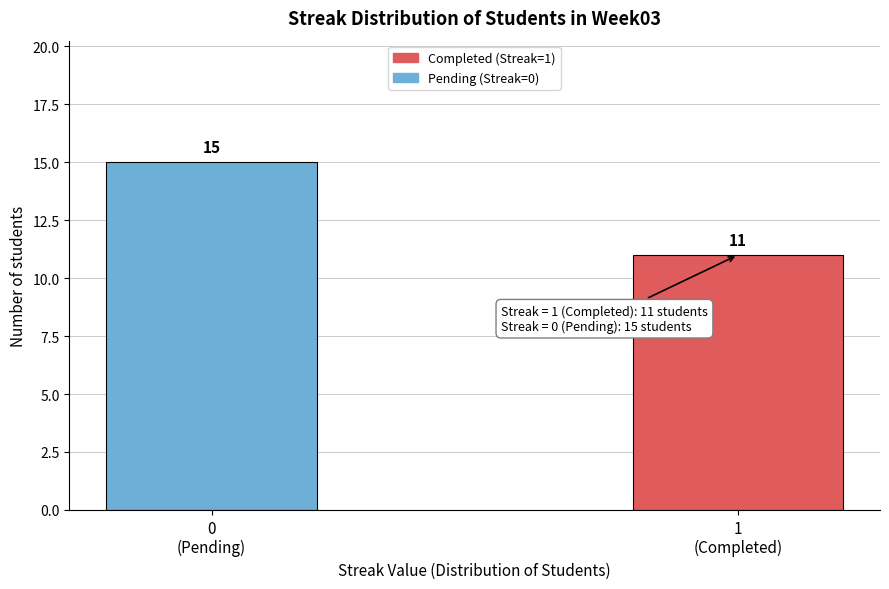

Reading left to right, list all the values displayed in this chart.

15	11